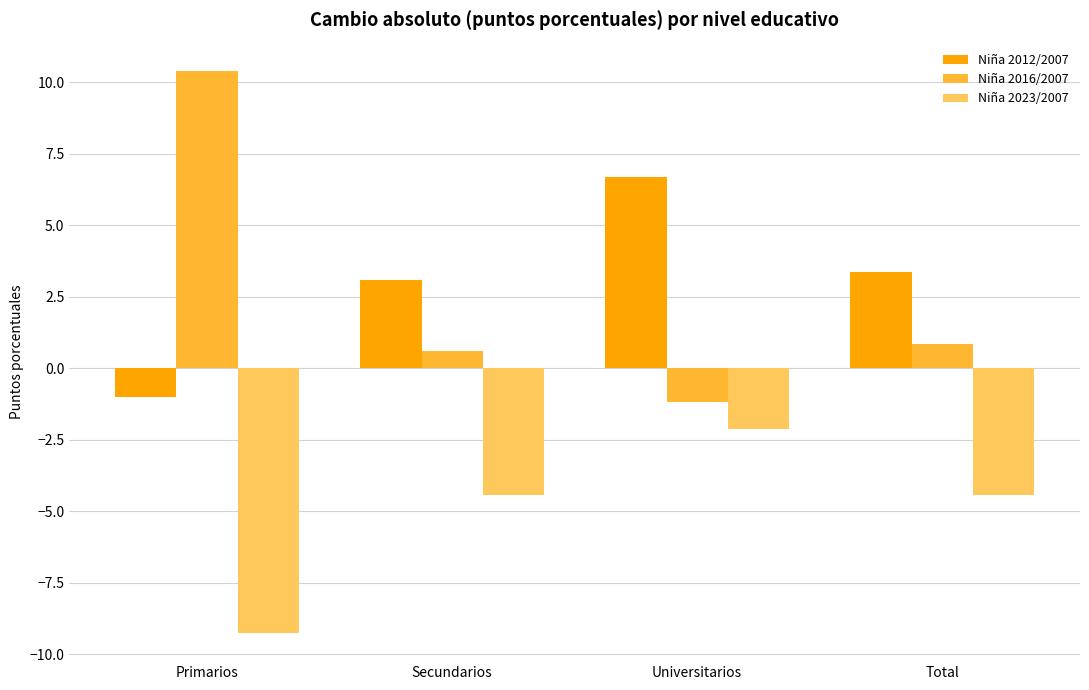

At how many categories does at least one series exceed 9?

1